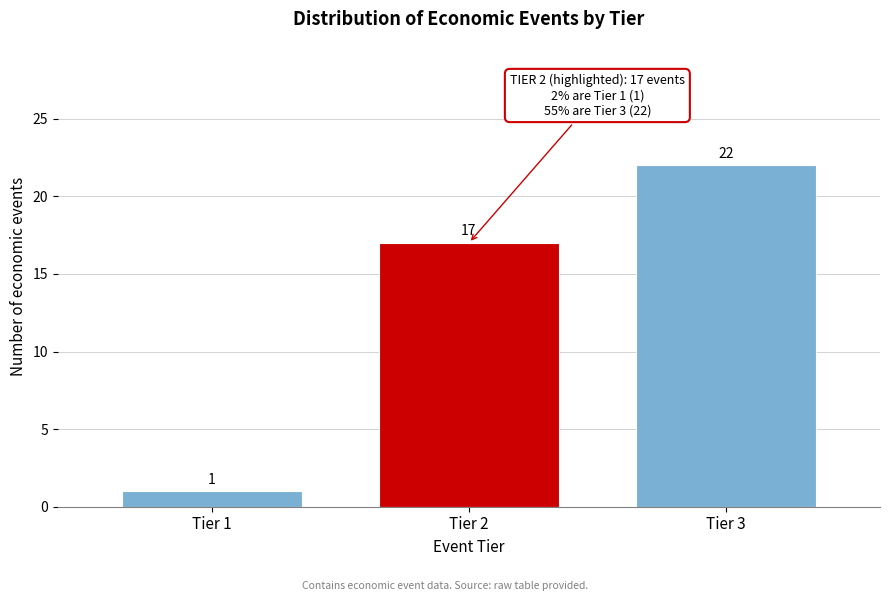

Reading left to right, transcribe all the data shown in this chart.

Tier 1=1	Tier 2=17	Tier 3=22